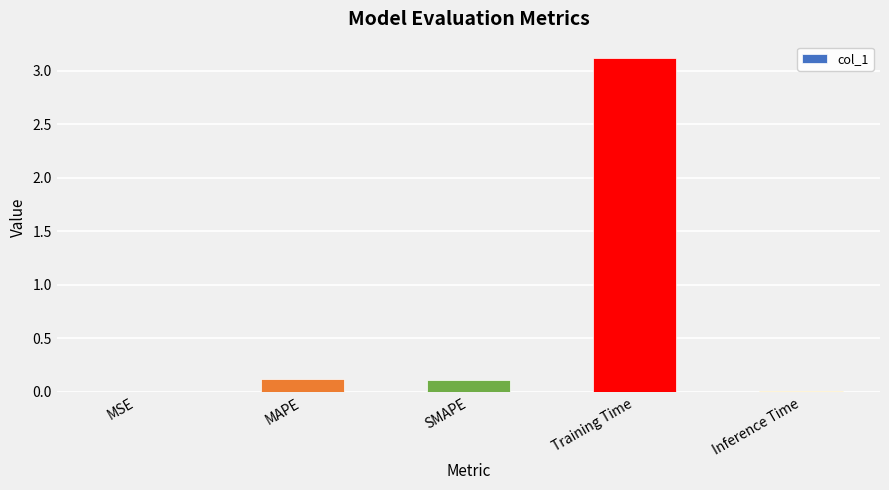

What is the maximum value shown in the chart?

3.1